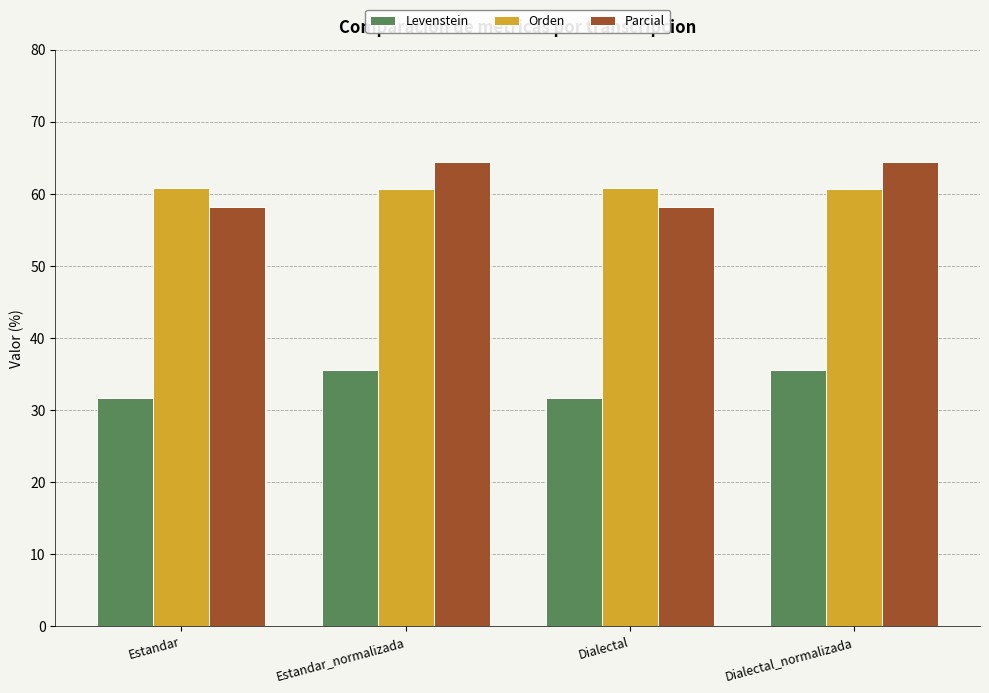

What is the greatest value displayed?

64.4